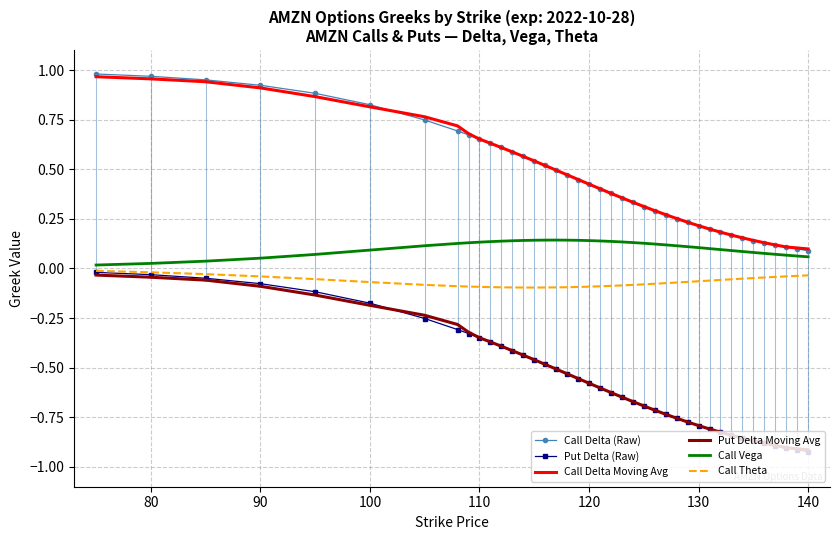

What are all the series names shown in the legend?

Call Delta (Raw), Put Delta (Raw), Call Delta Moving Avg, Put Delta Moving Avg, Call Vega, Call Theta